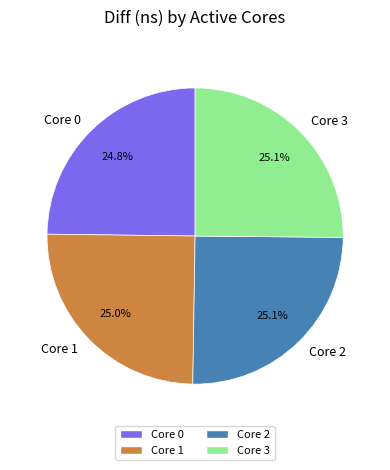

What percentage is NOT represented by Core 1?

75.0%